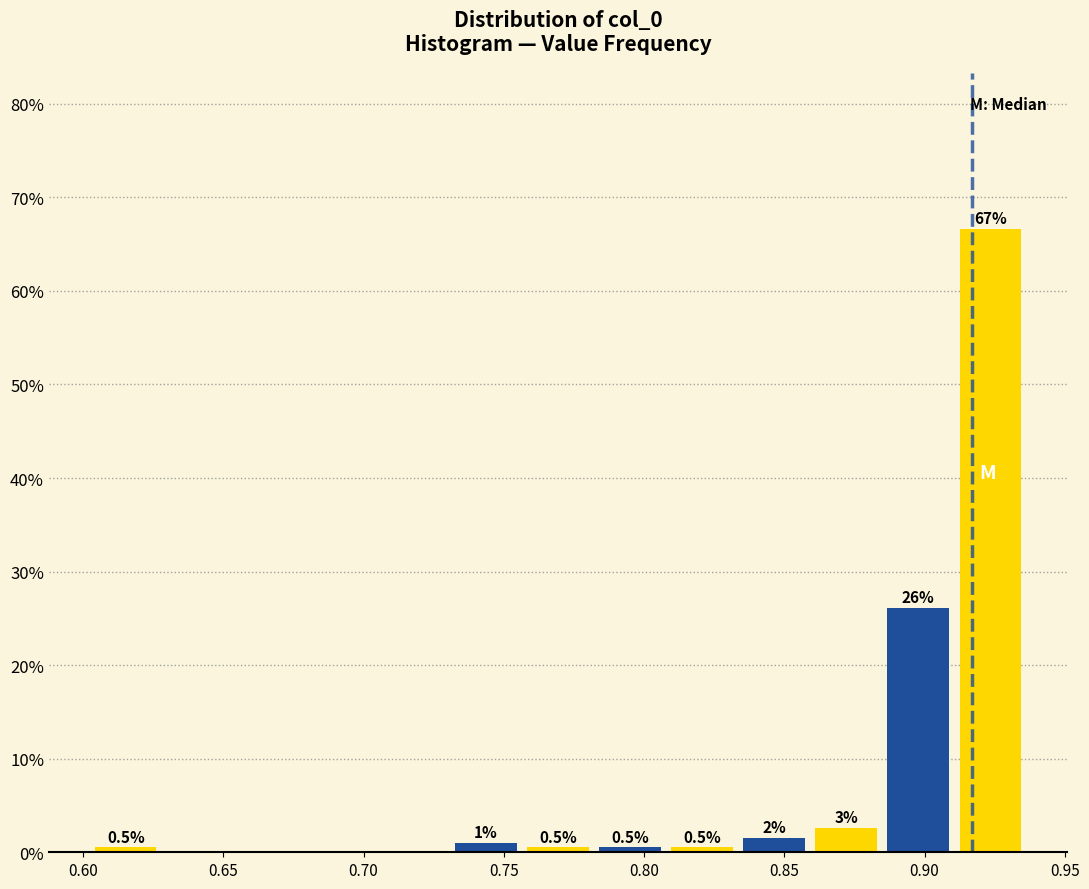

Which range on the x-axis has the tallest bar?

0.910 to 0.935